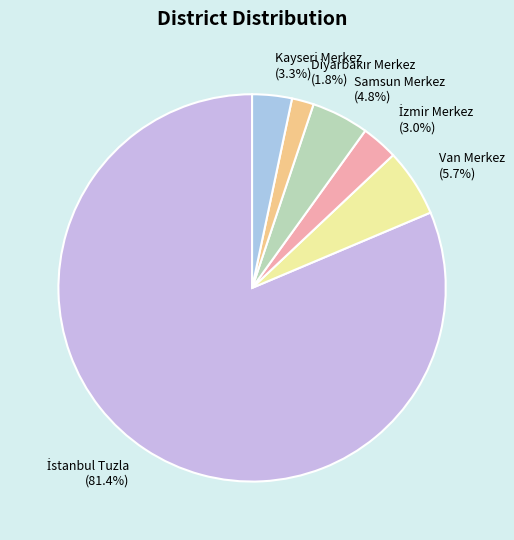

Does any single category account for the majority?

Yes